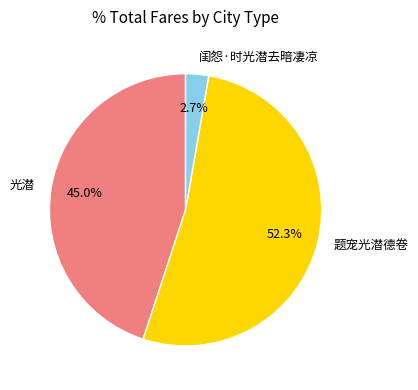

Is there any slice that represents more than half of the pie?

Yes